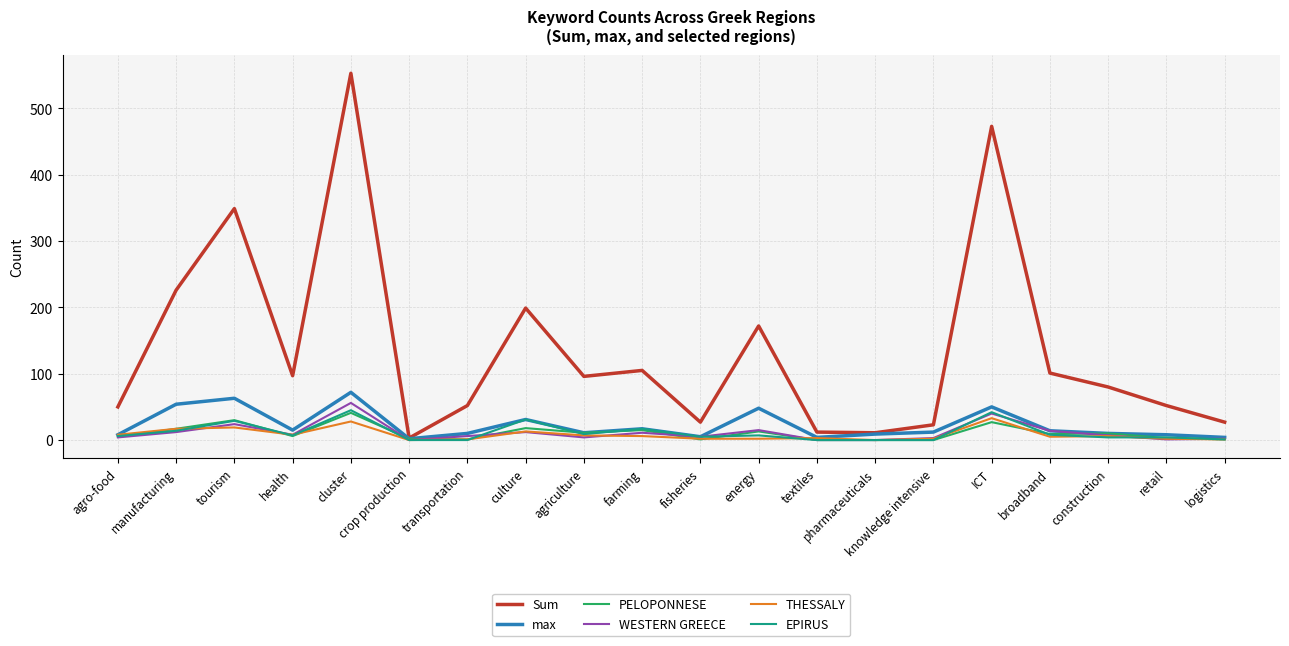

The value of max at broadband is 14. True or false?

True